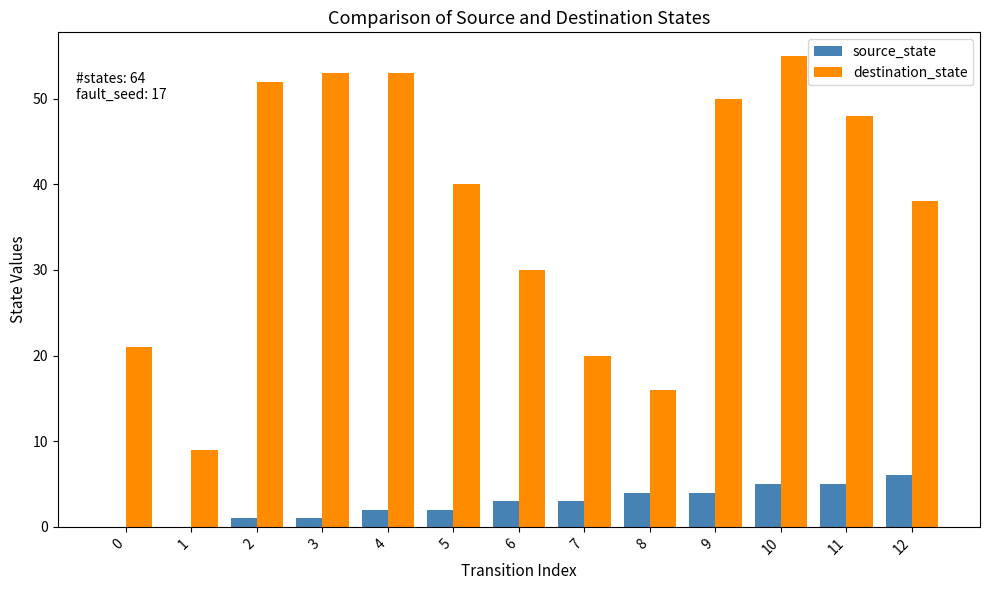

Between 3 and 5, which series saw the biggest shift?

destination_state